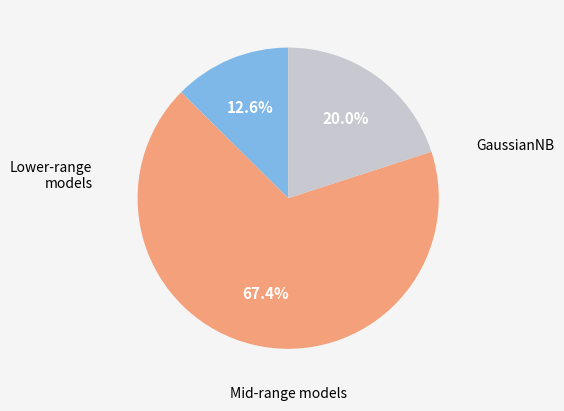

How many slices are in this pie chart?

3